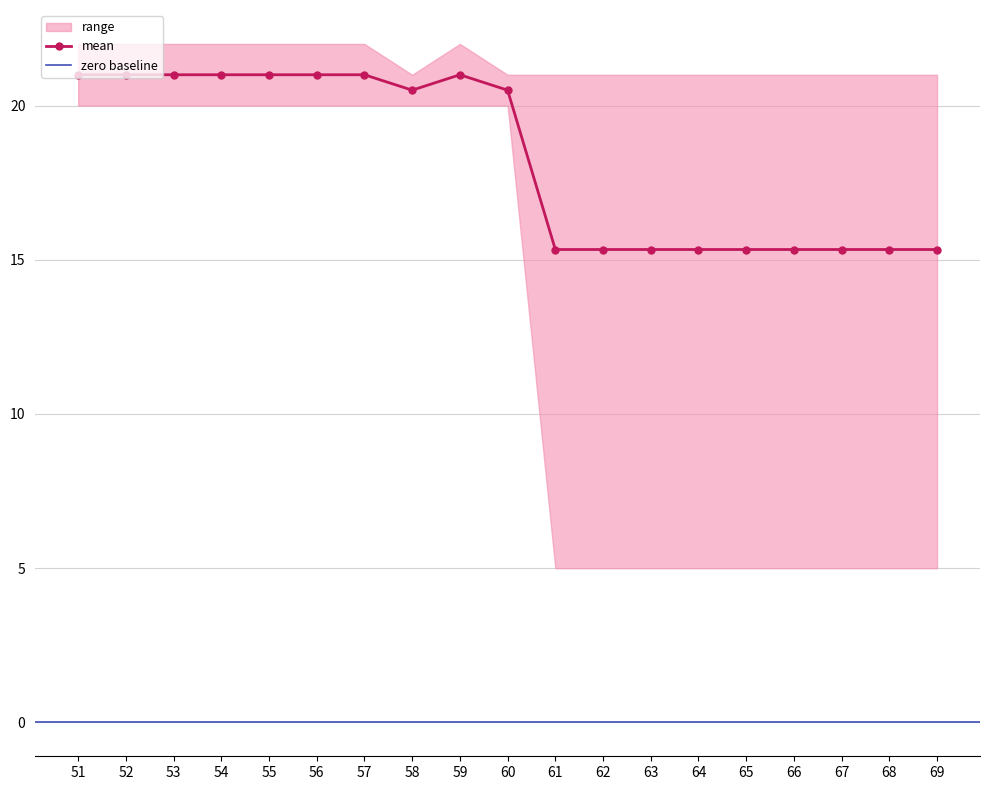

Is it true that mean equals 21.0 at 55?

True